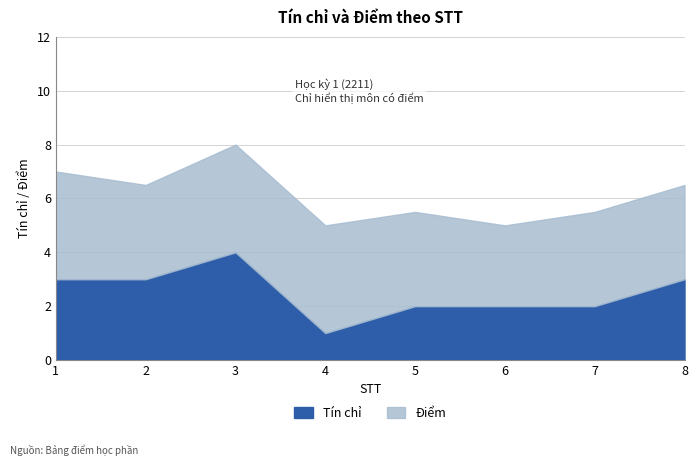

Where is the first local minimum for Tín chỉ?

4